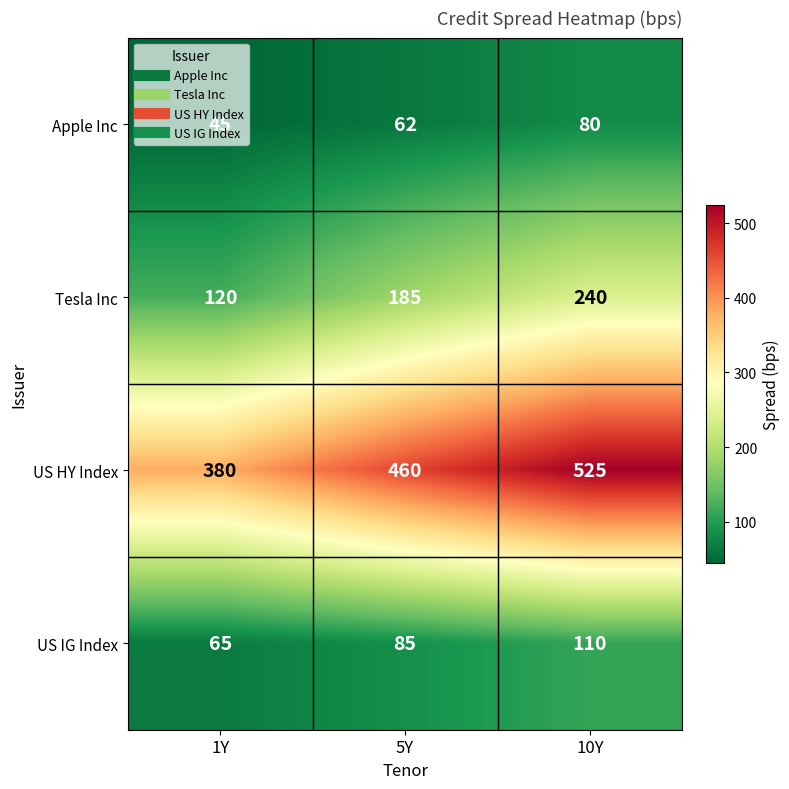

Which series has the widest spread of values?

US HY Index